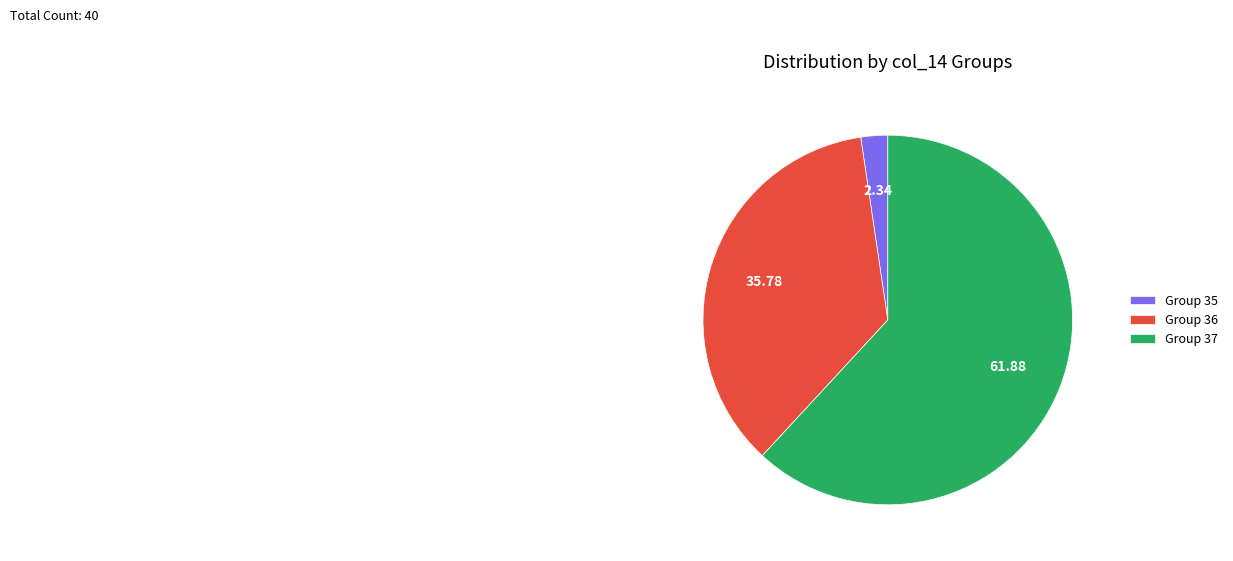

Rank the categories by value from highest to lowest.

Group 37, Group 36, Group 35